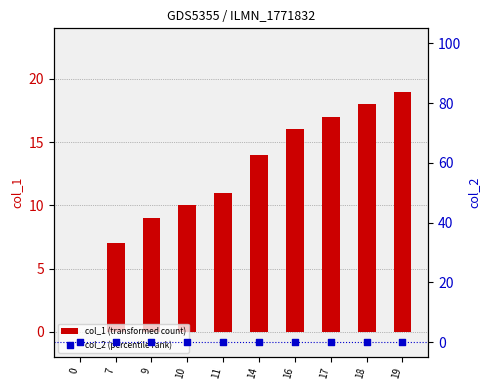

Is the value of col_2 (percentile rank) at 14 greater than the value of col_1 (transformed count) at 17?

No